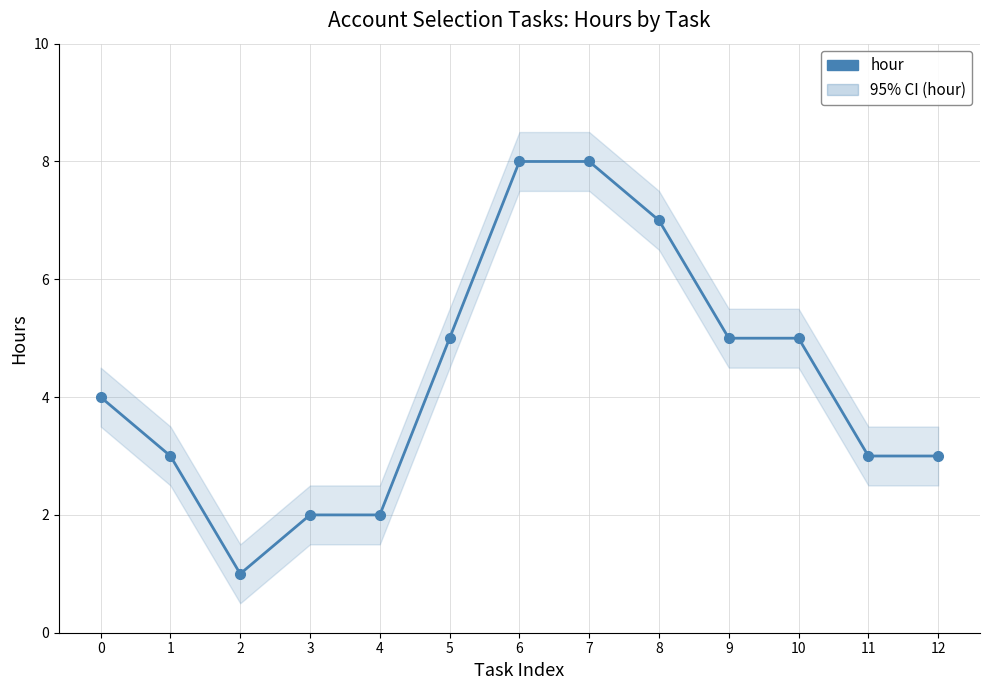

At which label does the data first exceed 4?

5